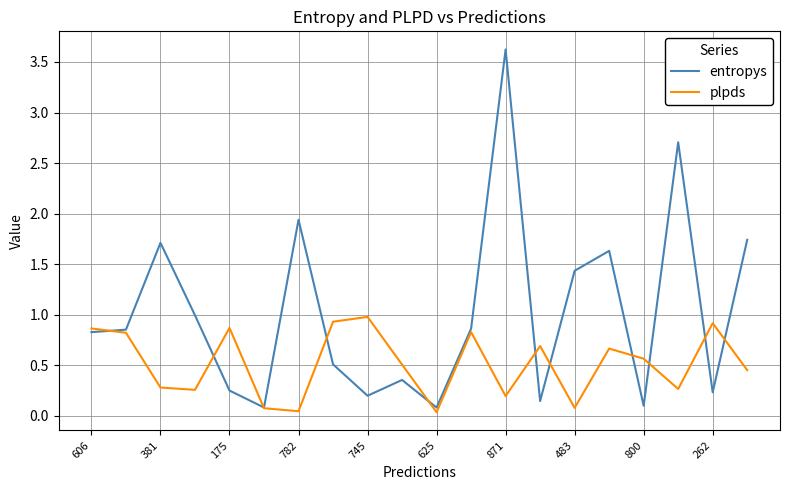

What are all the series names shown in the legend?

entropys, plpds